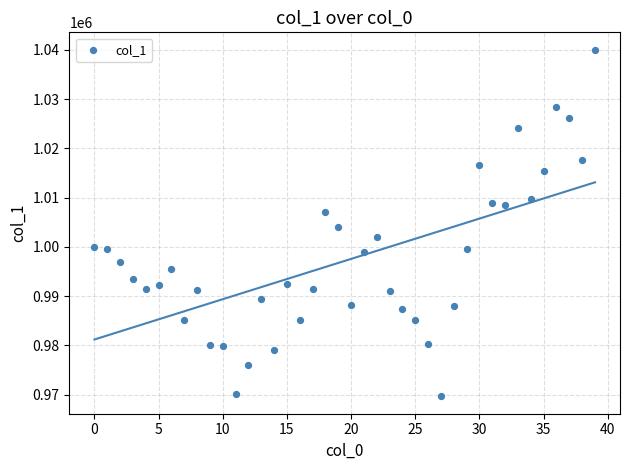

What Y value in the scatter plot is closest to 1004836?

1003968.6